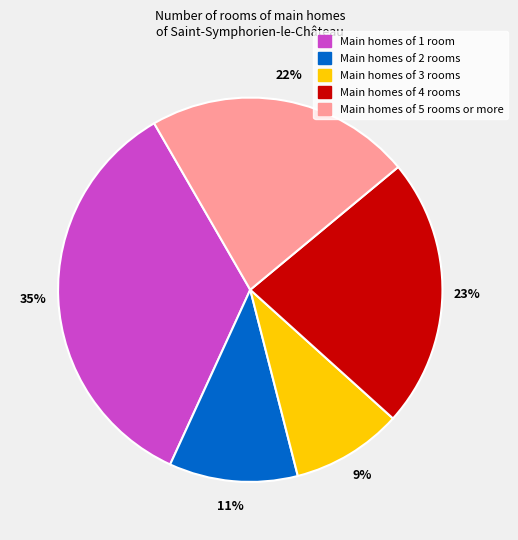

Does any single category account for the majority?

No